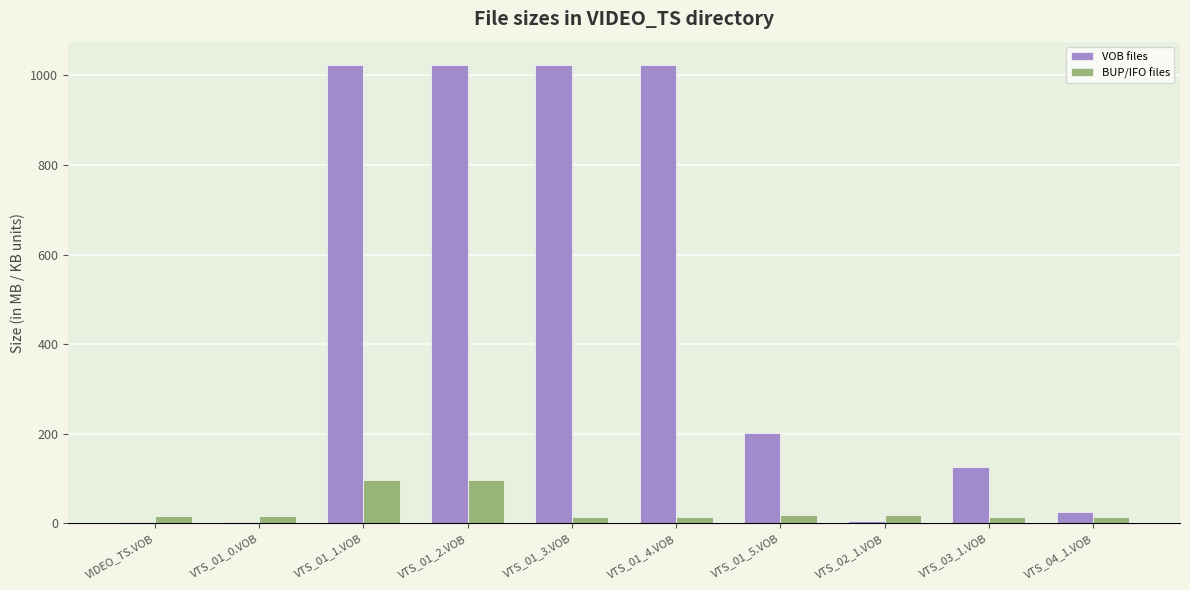

Which series has the largest total across all categories?

VOB files